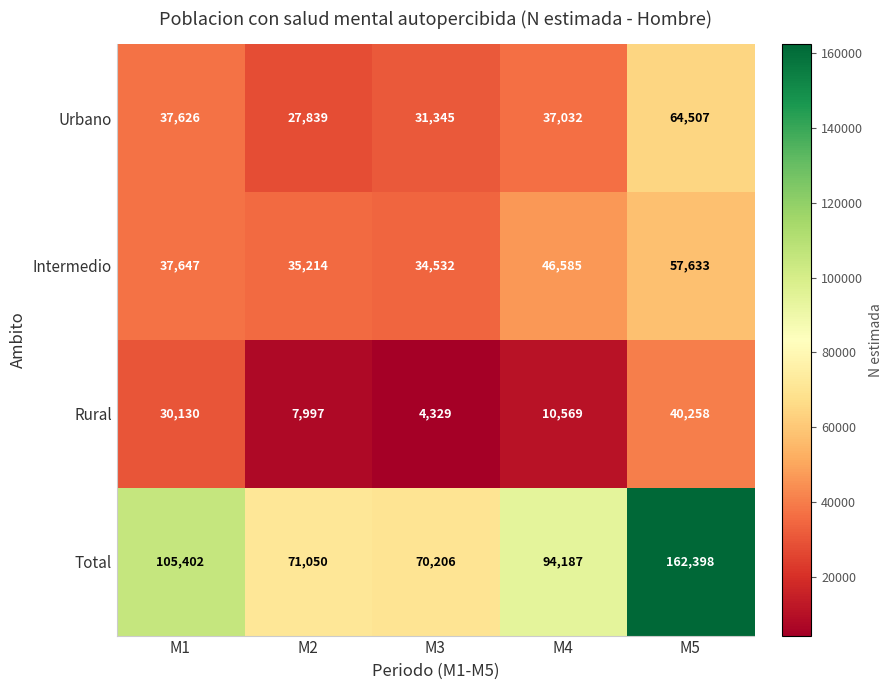

Read the Total value at M5, to the nearest 100.

162400